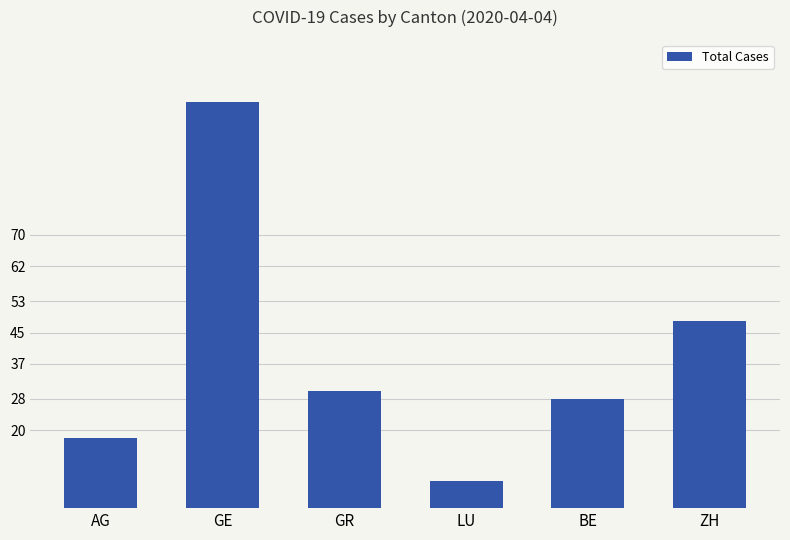

At which category does the chart reach its peak across all series?

GE